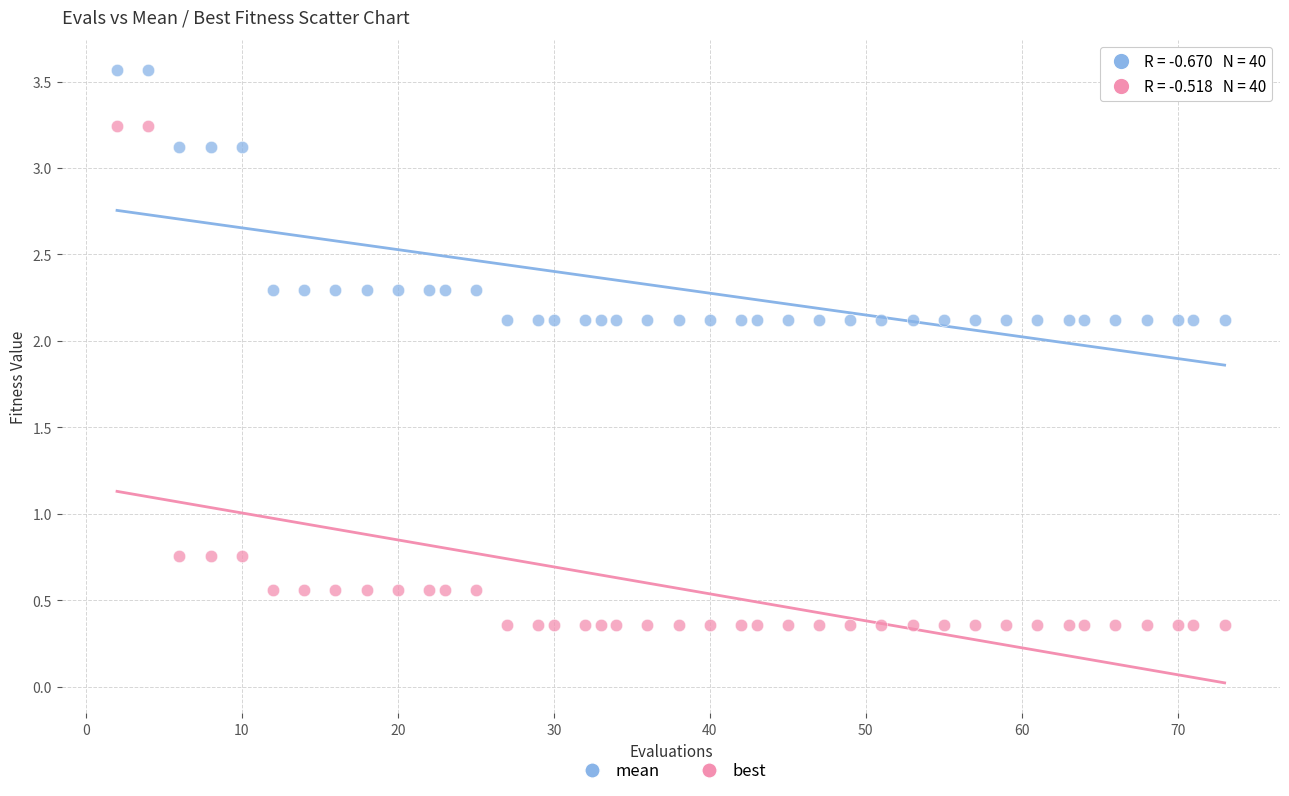

Which series reaches the minimum Y coordinate?

best